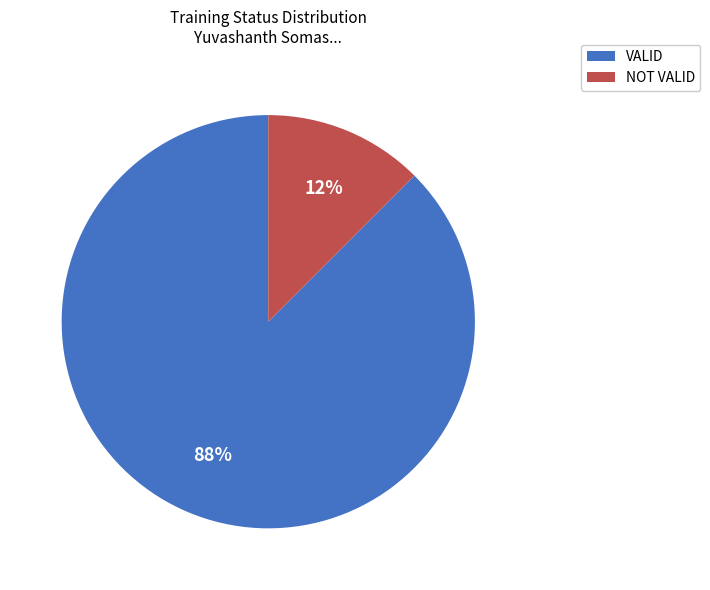

Which slice is the smallest?

NOT VALID